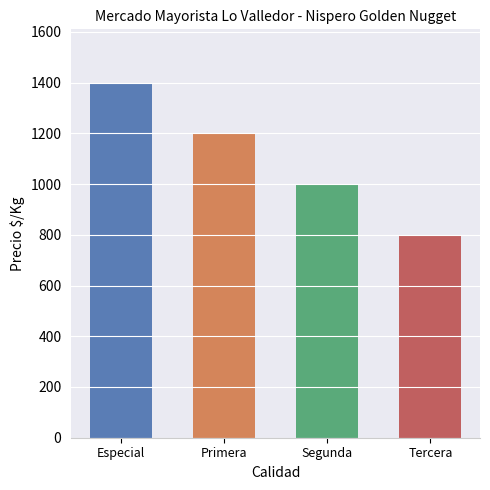

How many data points are less than 1200?

2